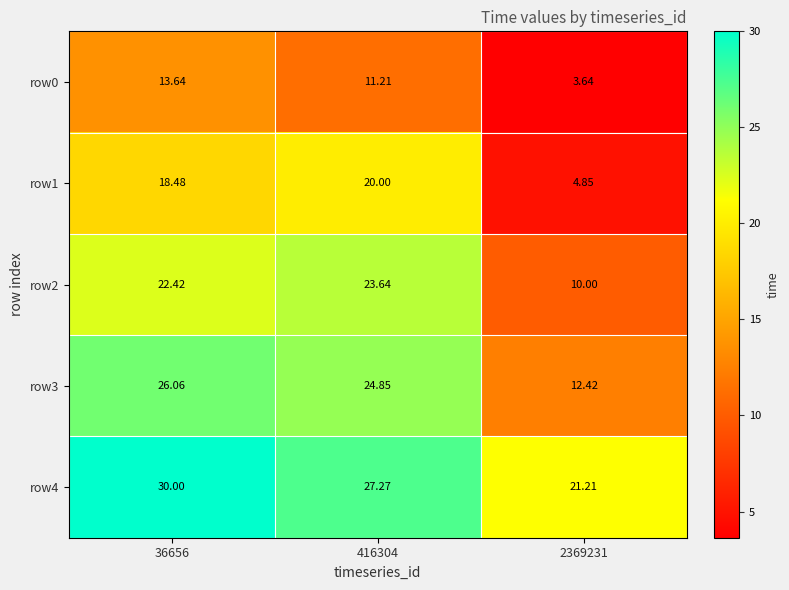

How many data points does each series have?

3